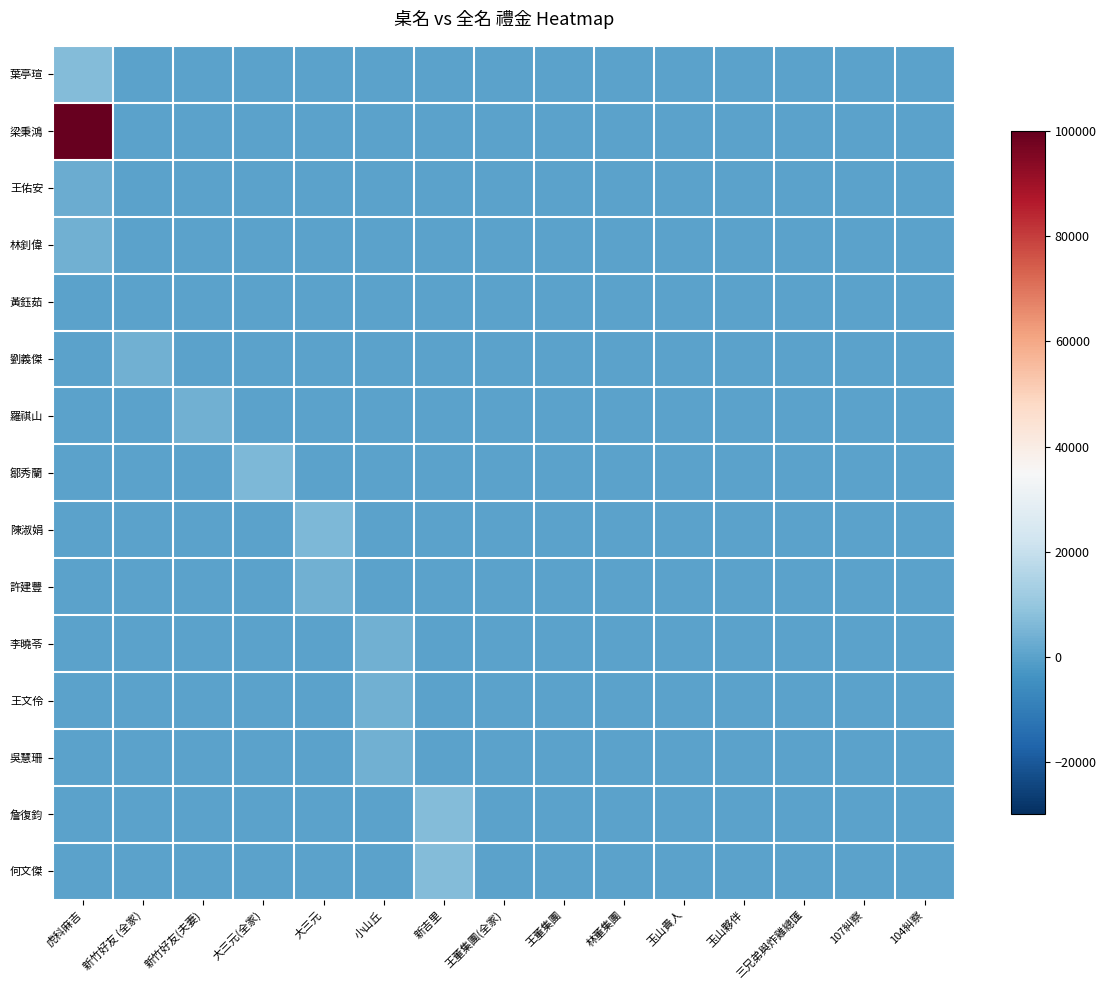

At which category does the chart reach its minimum across all series?

新竹好友 (全家)